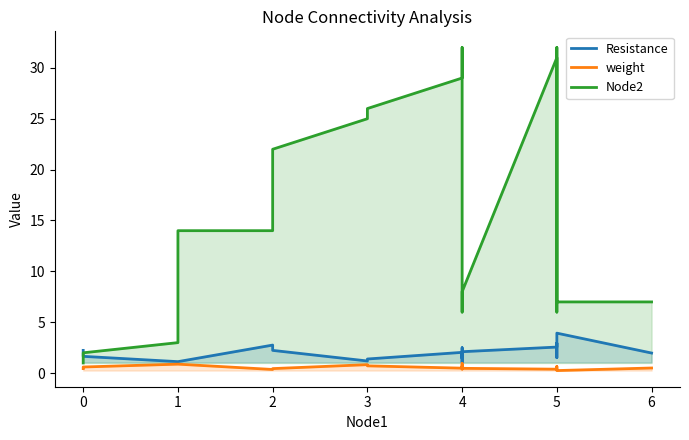

At how many categories does at least one series exceed 8?

12